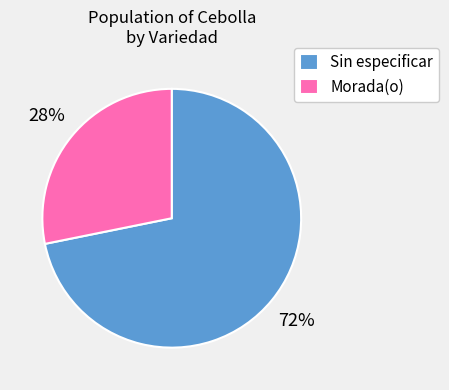

Which category has the smallest portion of the pie?

Morada(o)